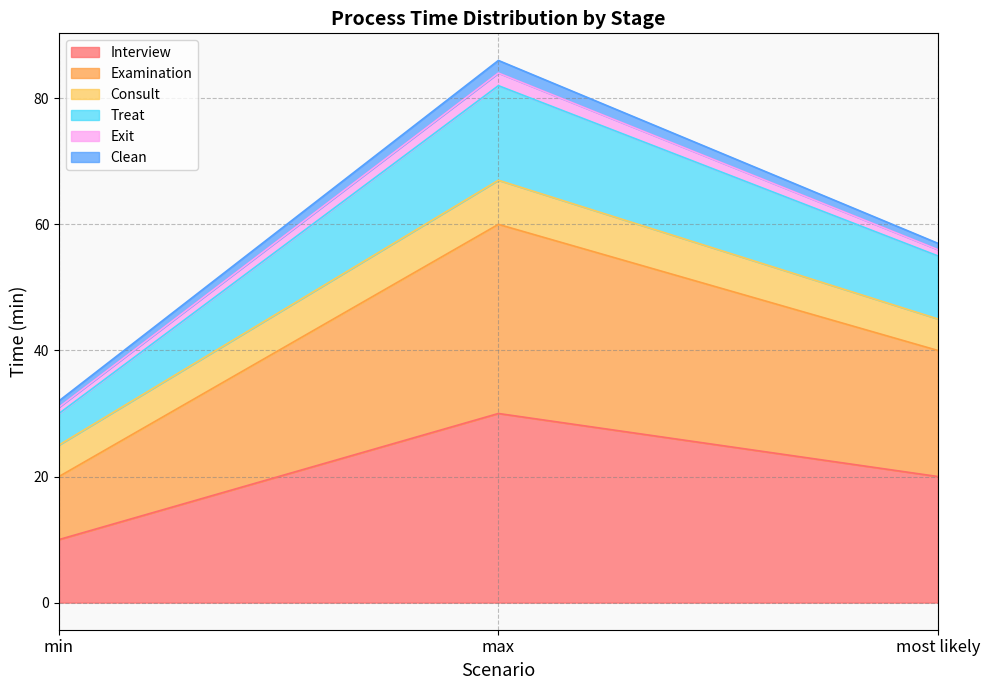

Does the chart display data point markers on the line(s)?

No